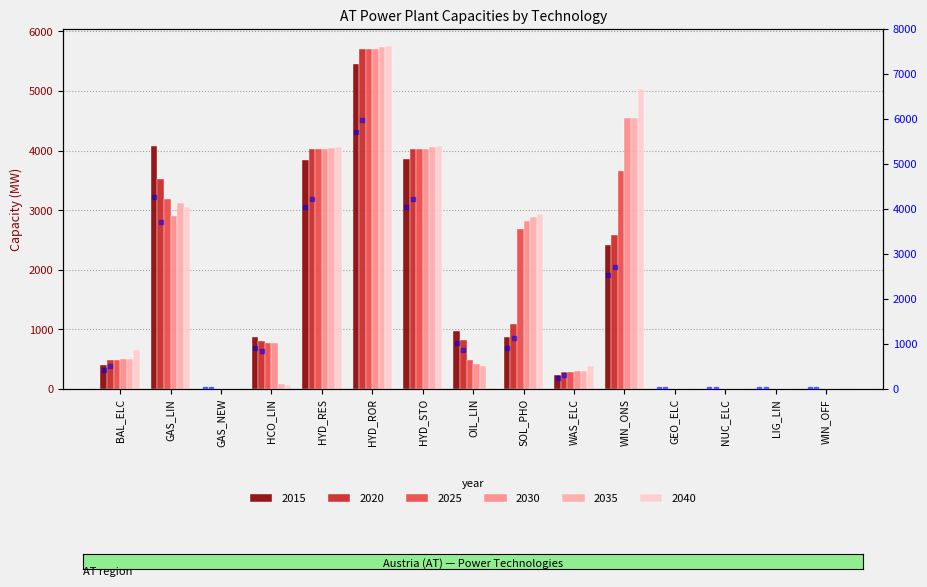

What is the change in value from OIL_LIN to SOL_PHO?

-99.3